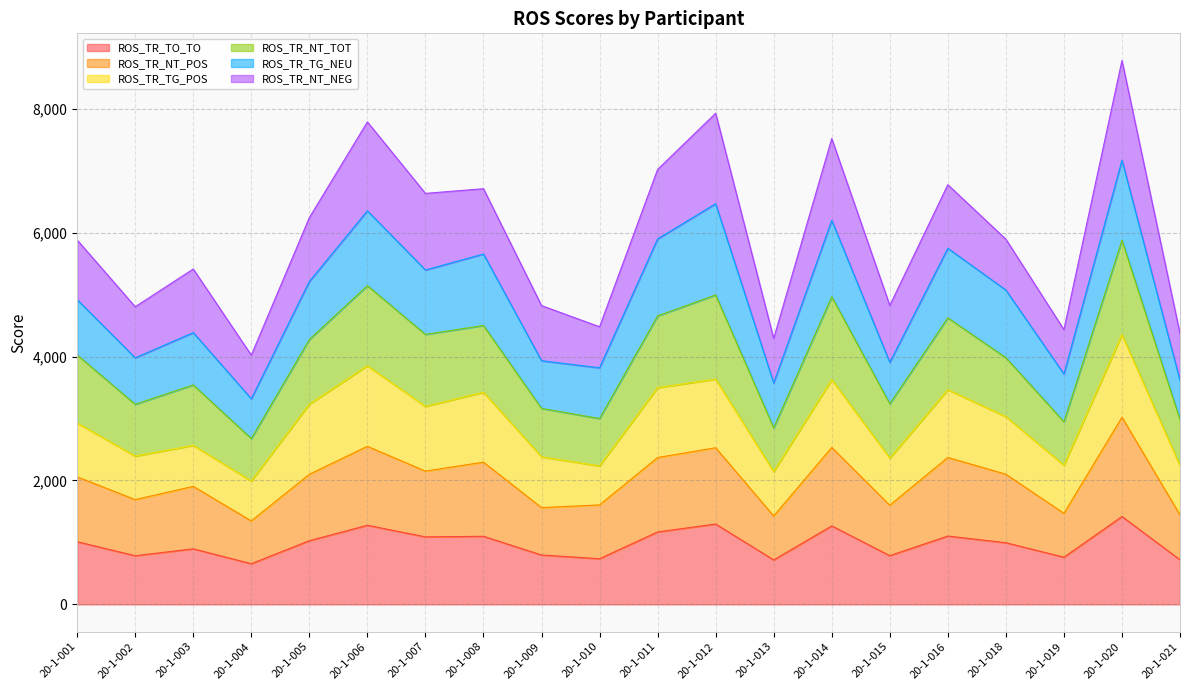

True or false: ROS_TR_NT_POS and ROS_TR_NT_TOT intersect in this chart.

False